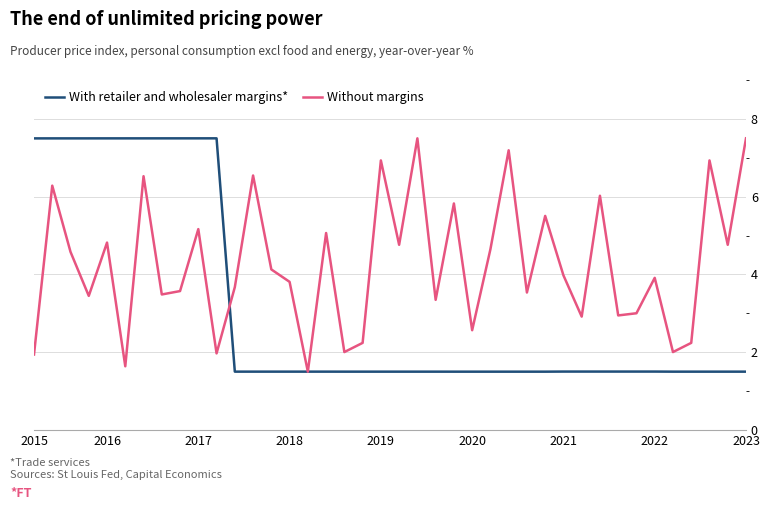

True or false: Without margins has more than 2 interior local peaks.

True